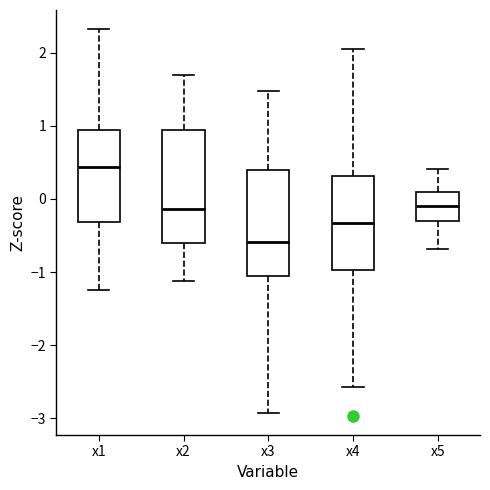

Which box has the highest median line?

x1